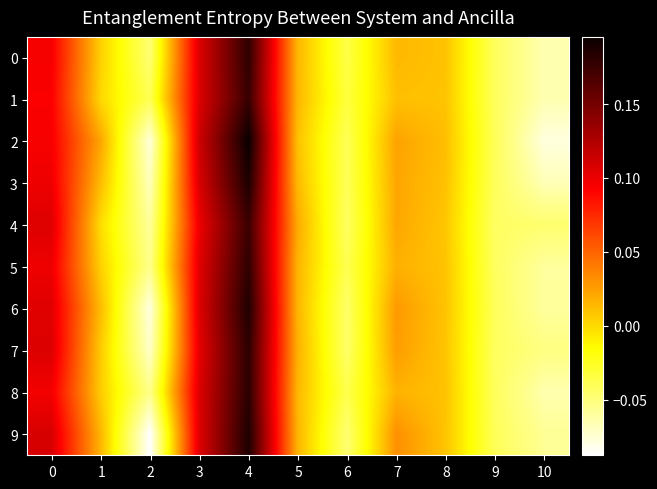

Rank the series at 5 from lowest to highest value.

2, 3, 8, 0, 6, 1, 9, 5, 7, 4